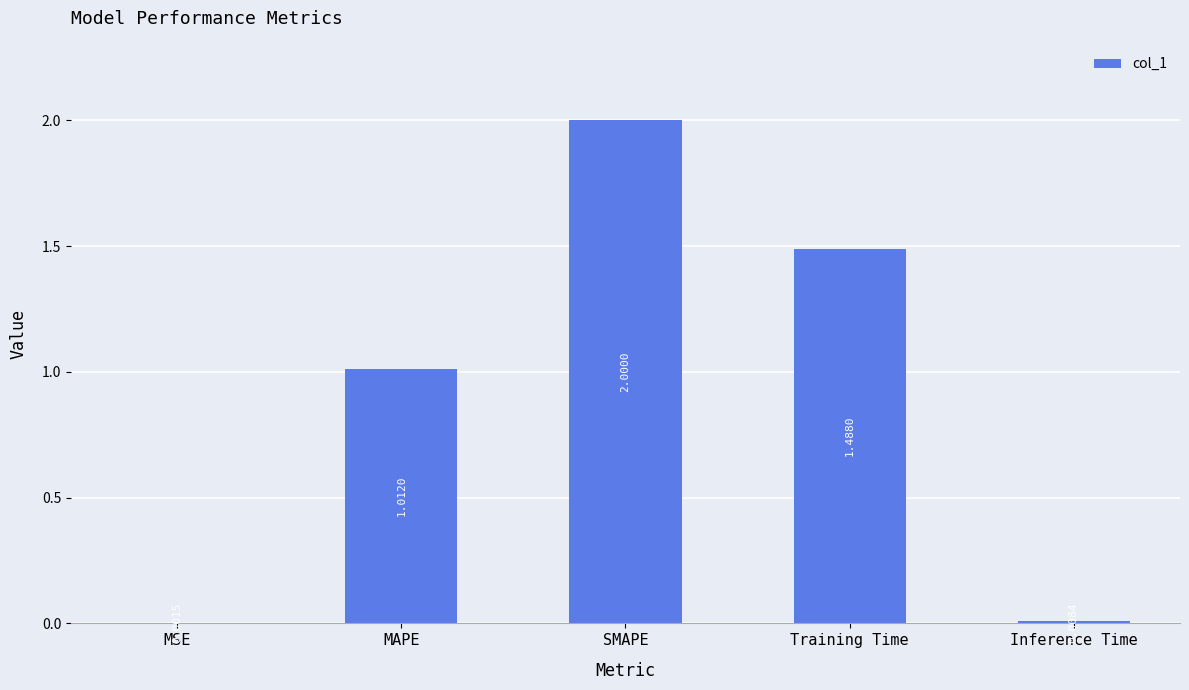

Between MSE and Training Time, which is larger?

Training Time